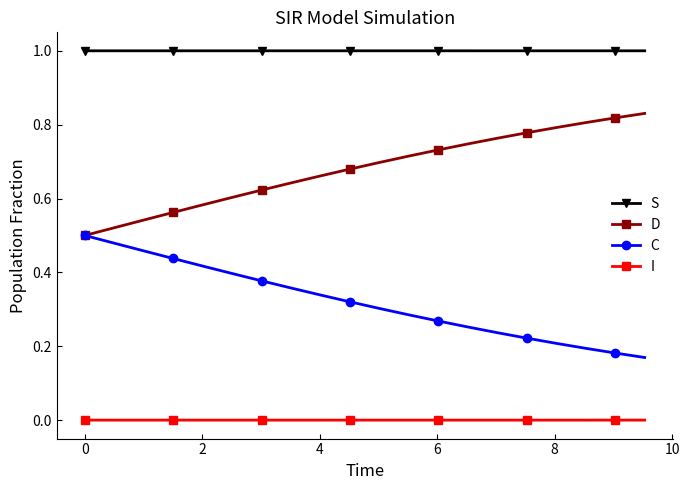

List the series in order of their overall mean, lowest first.

I, C, D, S